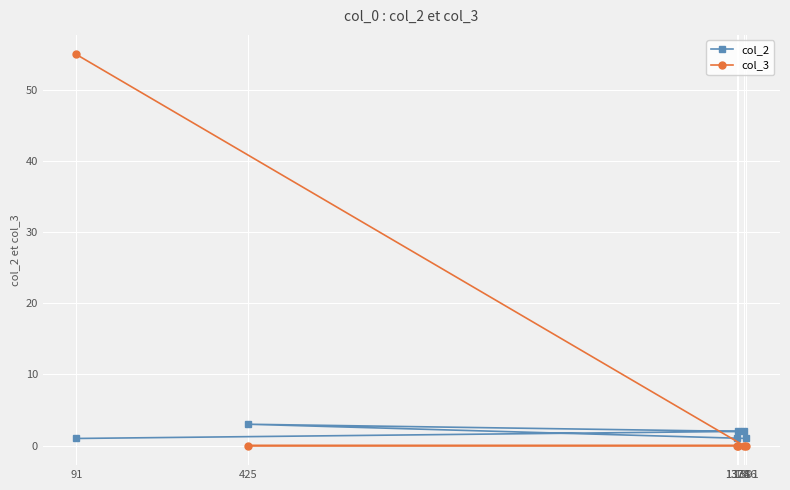

Where do col_2 and col_3 first cross each other?

91 and 1386